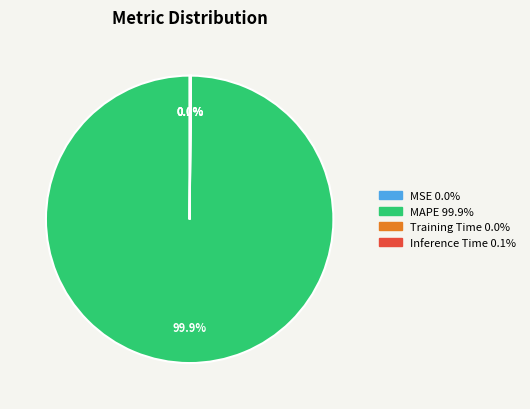

To the nearest percent, what is the difference between the largest and smallest slice percentages?

100%